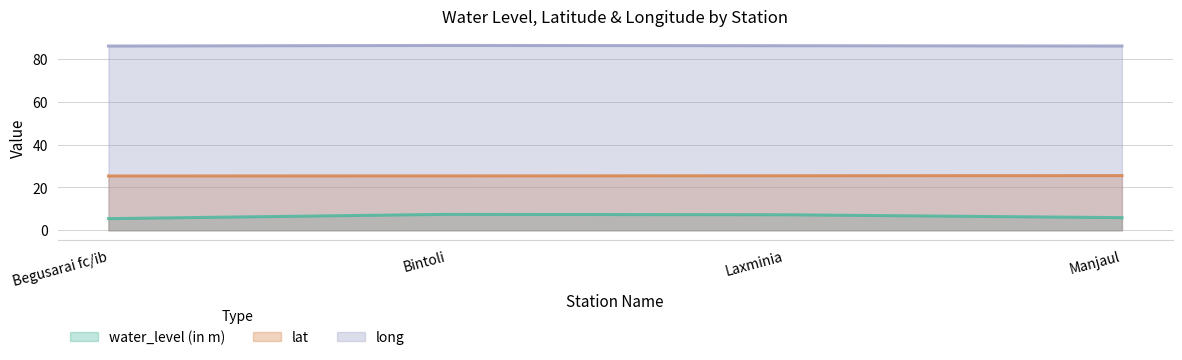

True or false: water_level (in m) and long intersect in this chart.

False